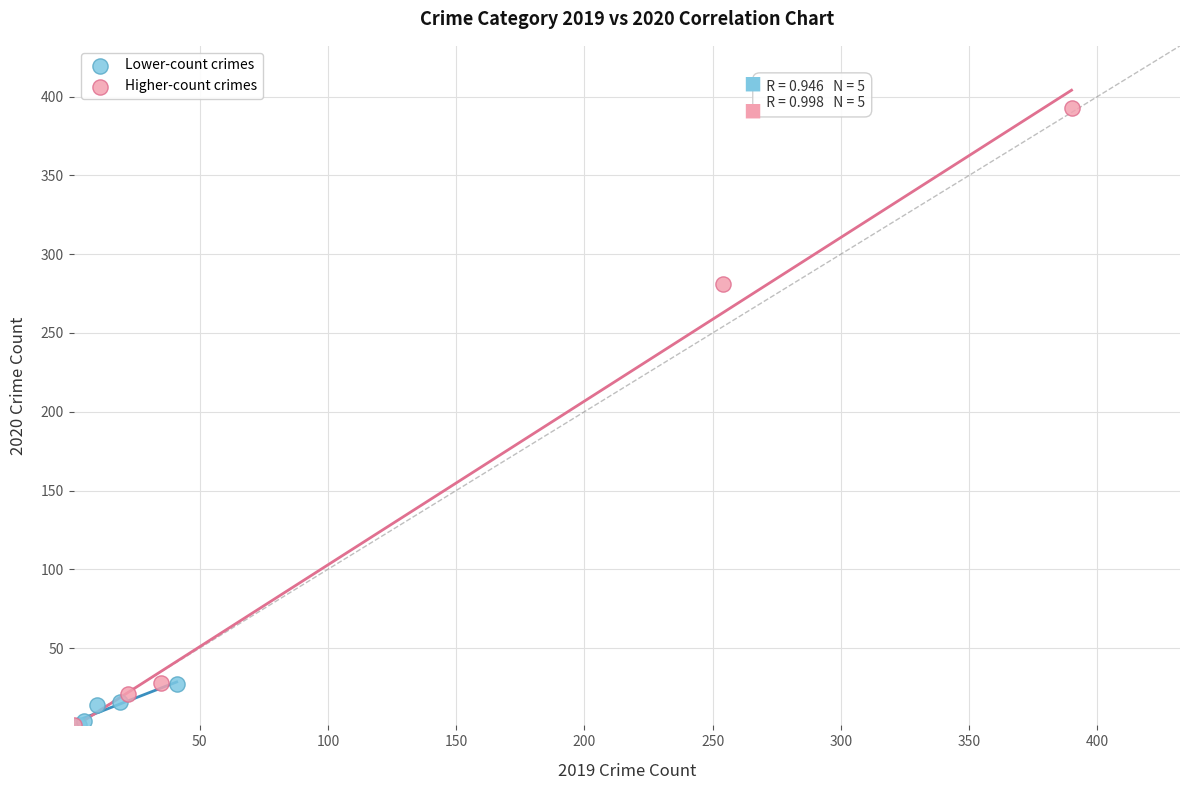

Which series has the widest spread of Y values?

Higher-count crimes